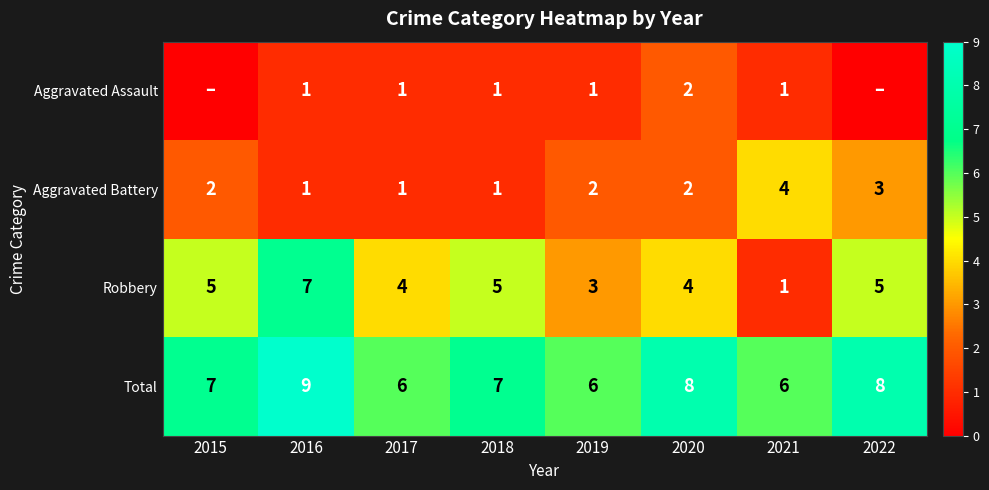

True or false: Robbery has a value of 12 at 2016.

False